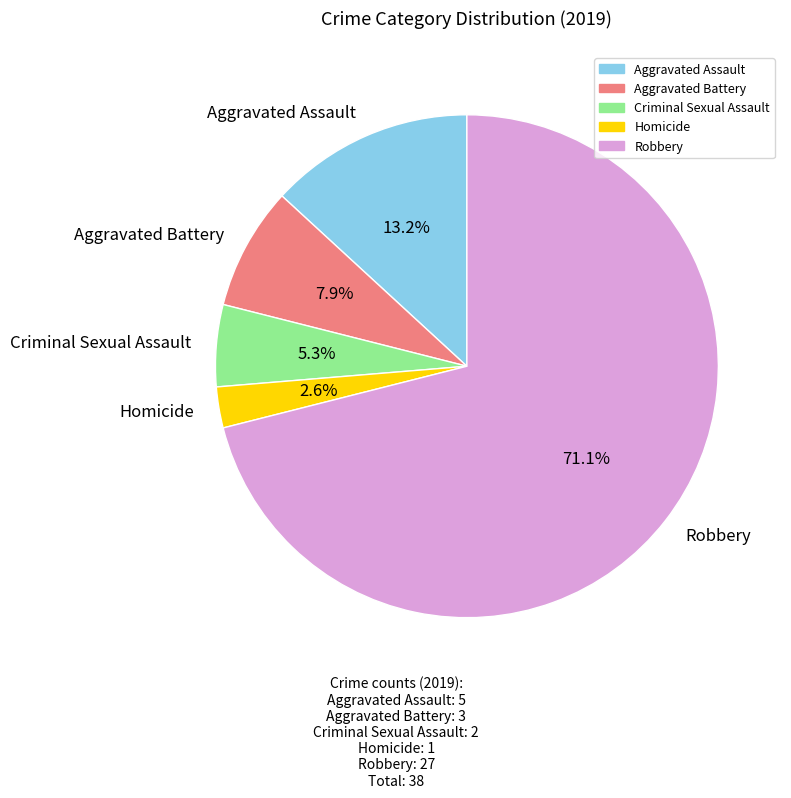

The Robbery slice represents 71% of the pie. True or false?

True